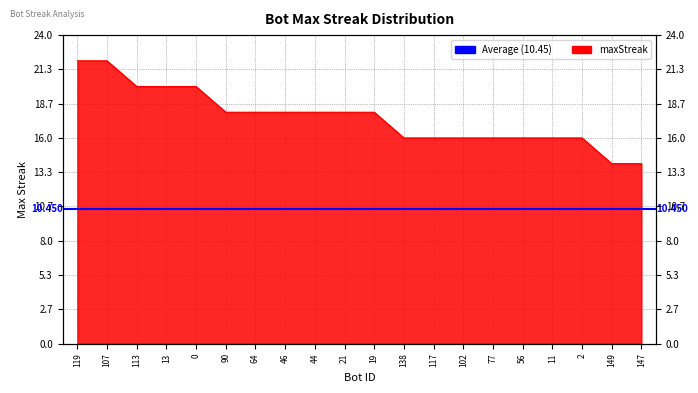

Reading right to left, extract all data points from this chart.

147=14	149=14	2=16	11=16	56=16	77=16	102=16	117=16	138=16	19=18	21=18	44=18	46=18	64=18	90=18	0=20	13=20	113=20	107=22	119=22